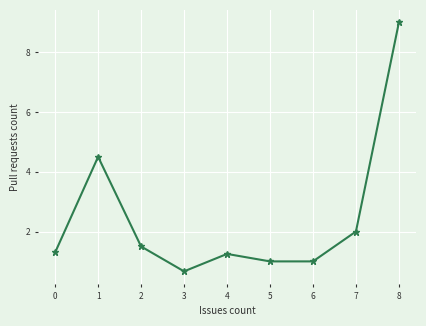

Which has a higher value, 6 or 3?

6